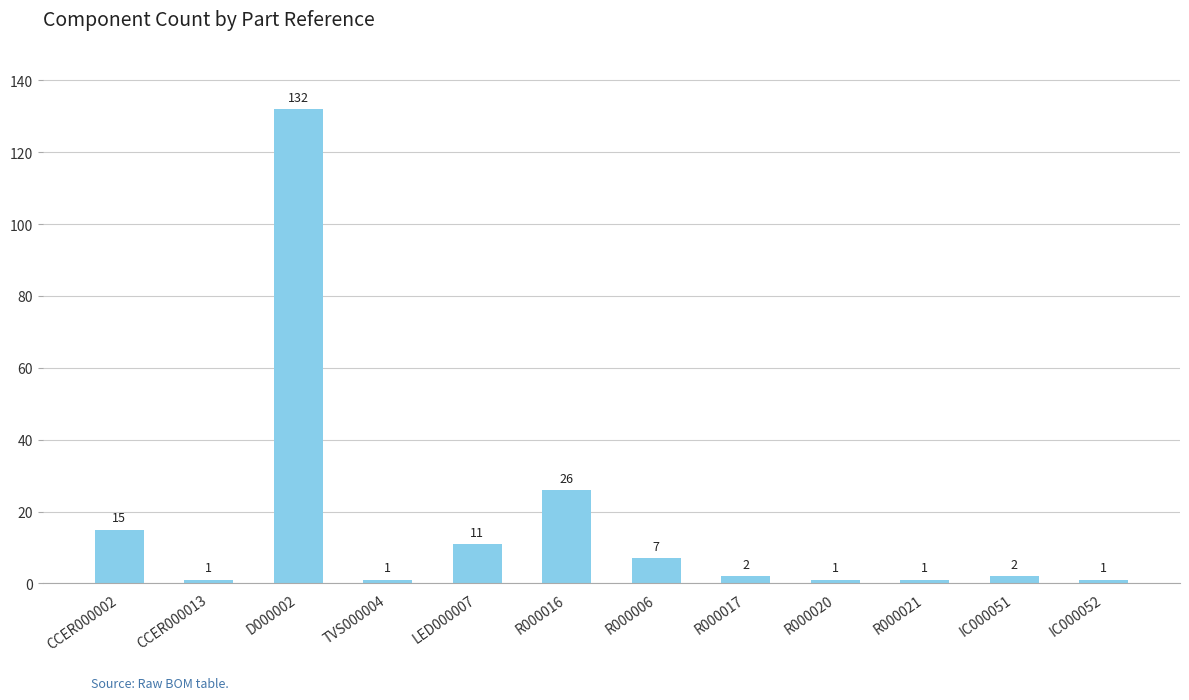

The value at CCER000002 is 15. True or false?

True